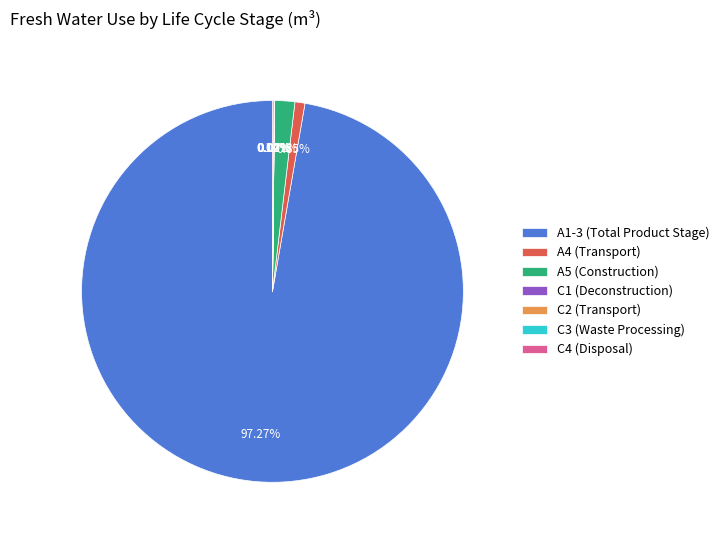

Is there any slice that represents more than half of the pie?

Yes